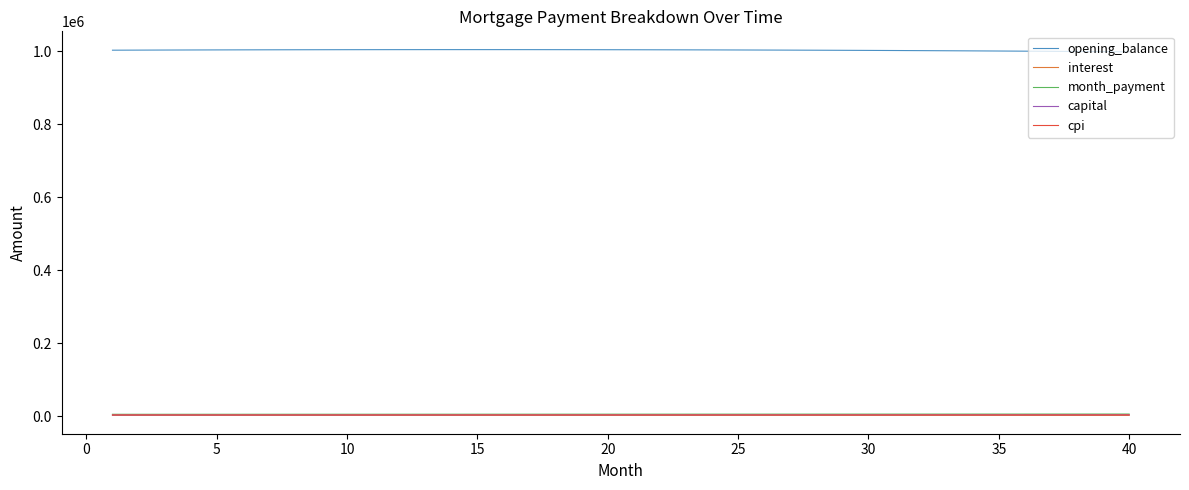

What is the greatest value displayed?

1004883.5